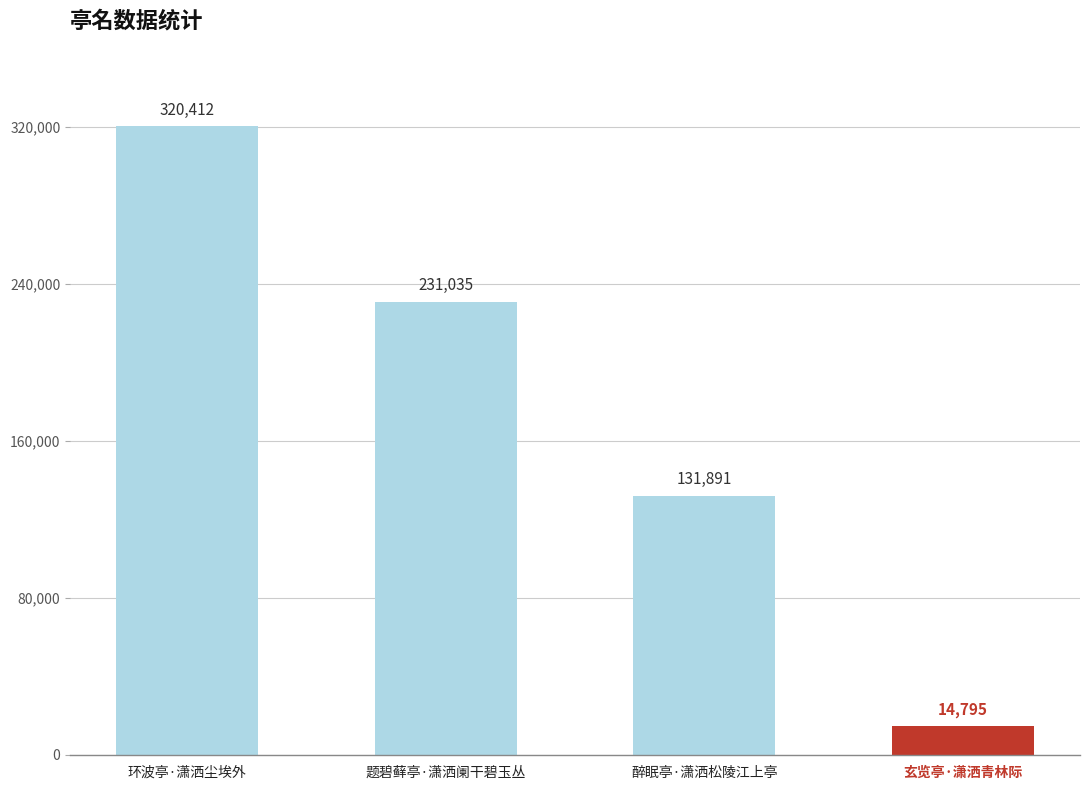

How many bars are there in total?

4